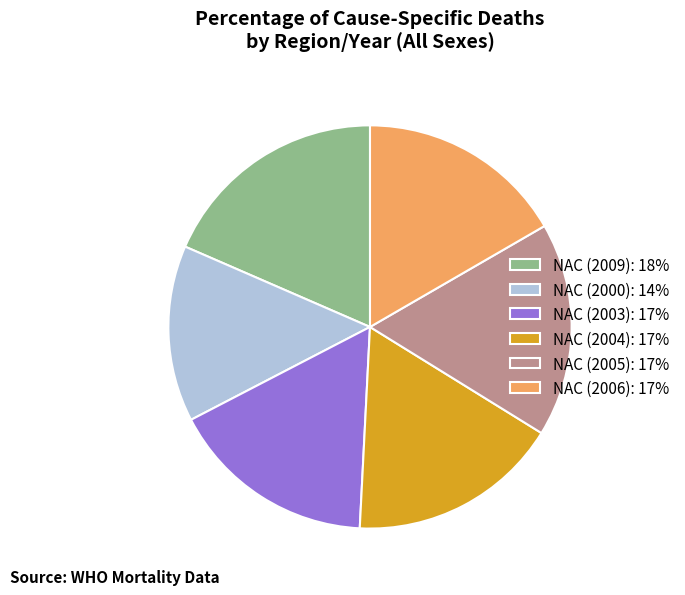

Does NAC (2006) represent more than half of the total?

No